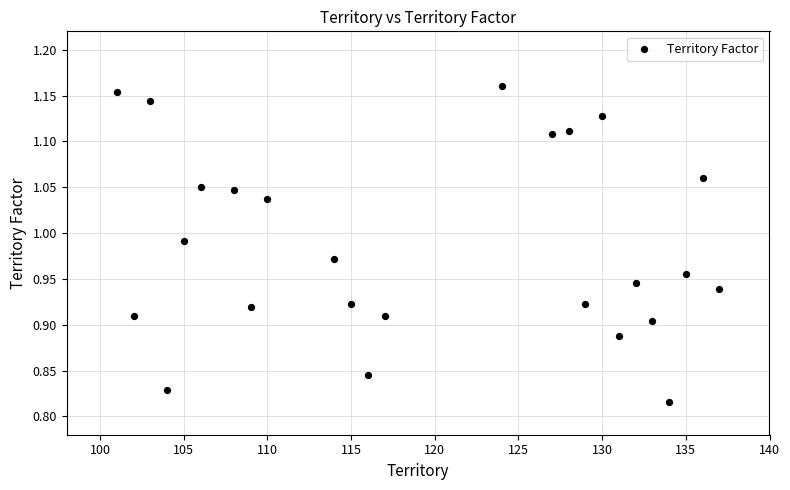

What is the range of Y values (max minus min)?

0.3